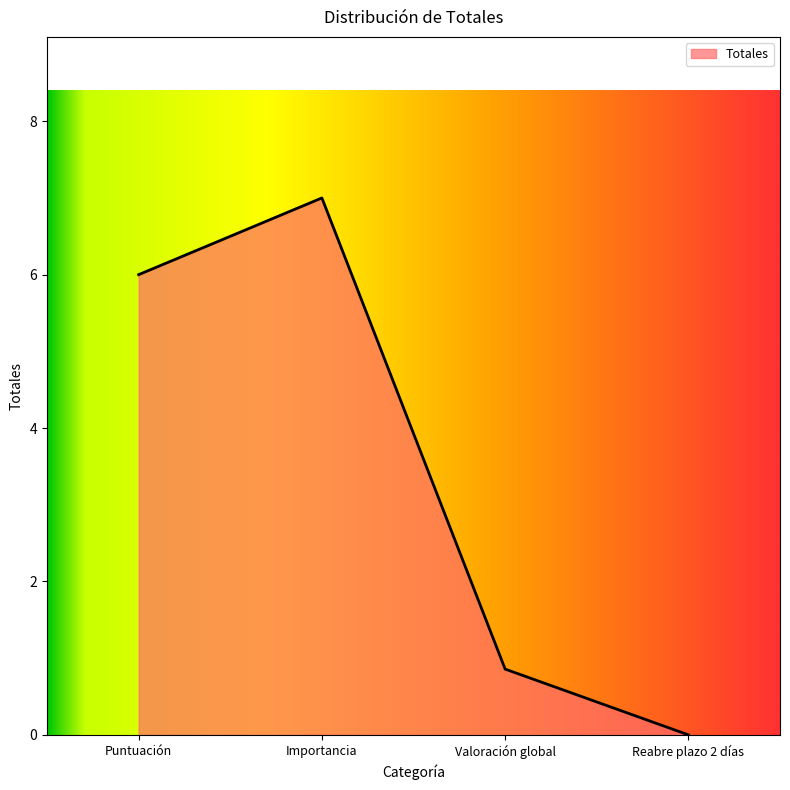

Where is the data nearest to the value 3?

Valoración global